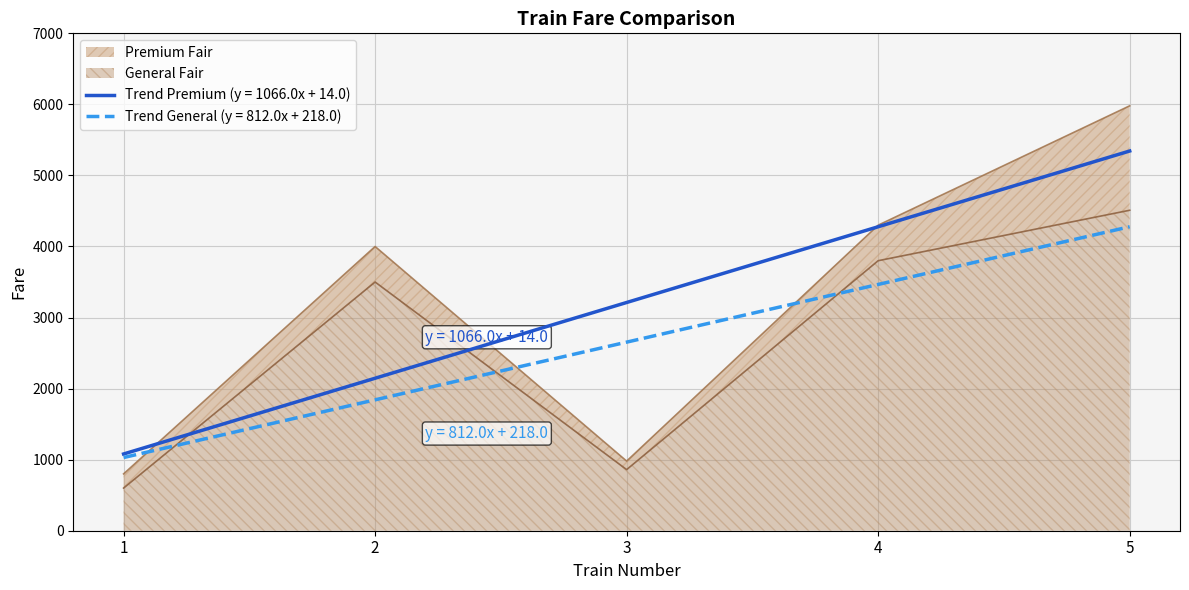

The General Fair series shows 138 at 1. True or false?

False